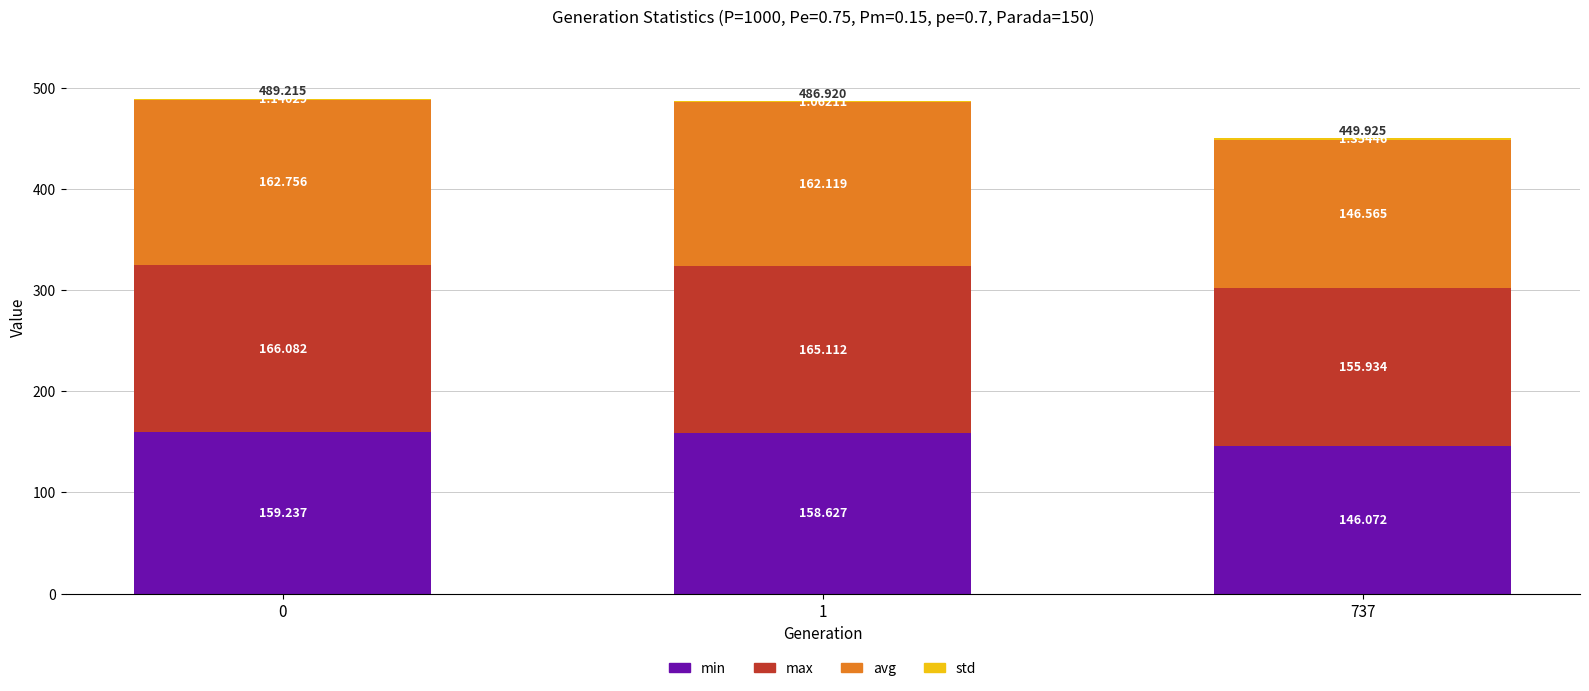

Rank the series at 0 from highest to lowest value.

max, avg, min, std